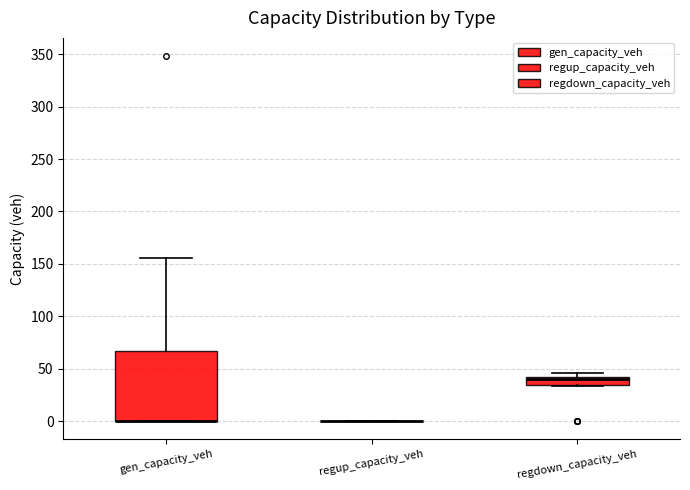

Which box is the tallest, from its lower edge to its upper edge?

gen_capacity_veh